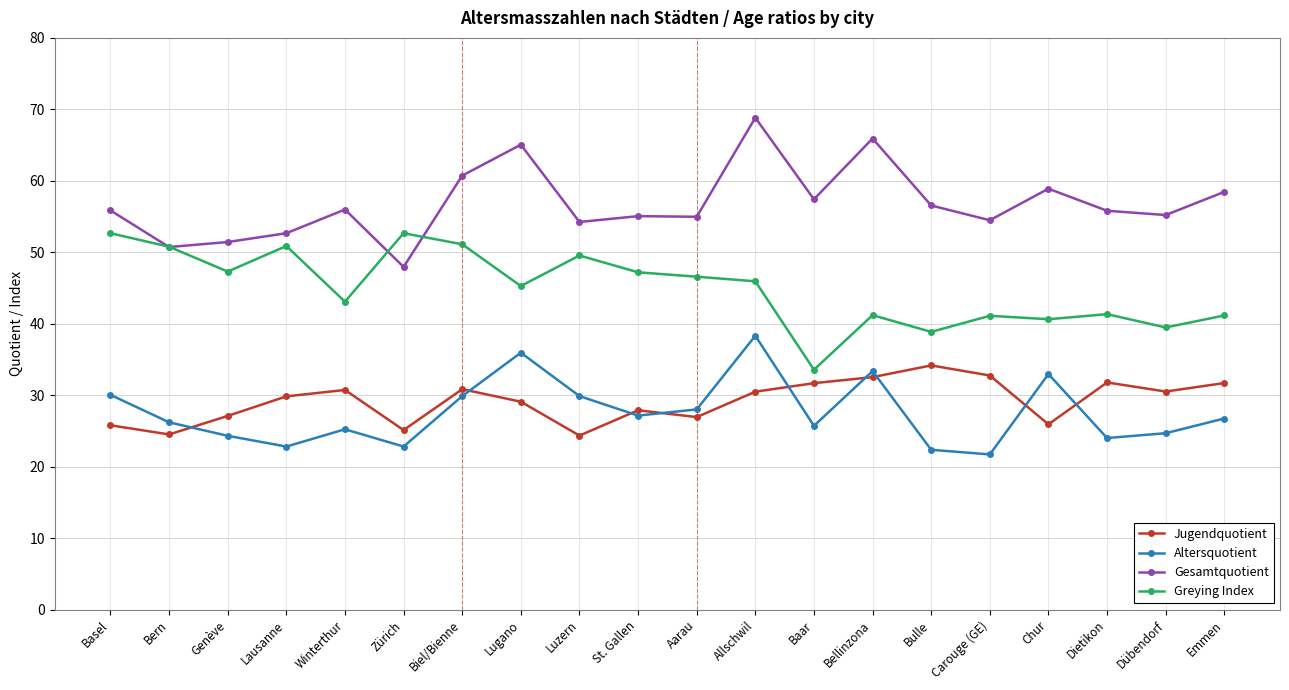

What is the label of the 7th point from the left?

Biel/Bienne